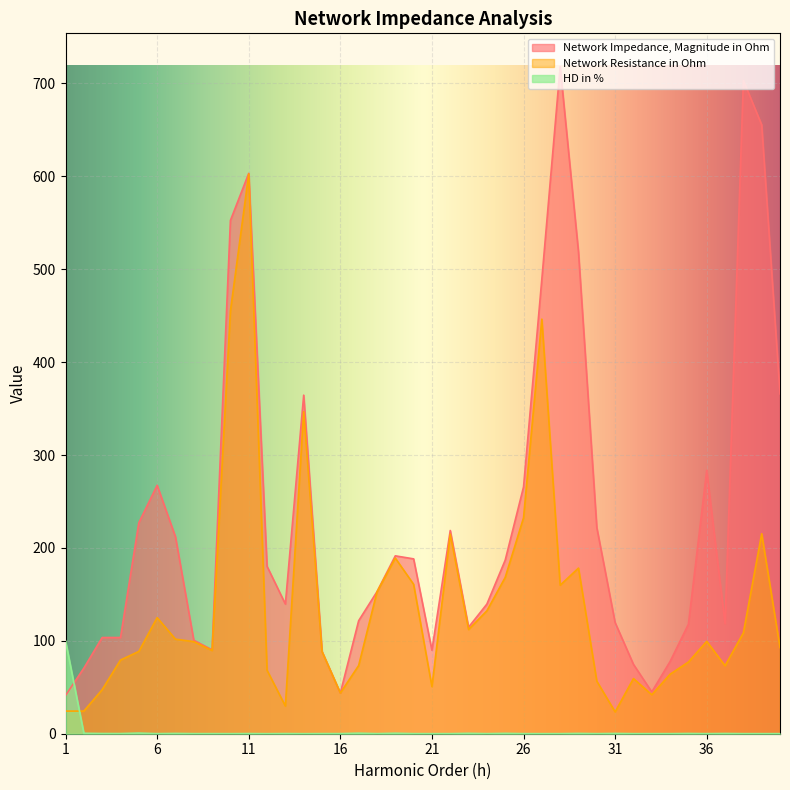

Which series has the widest spread of values?

Network Impedance, Magnitude in Ohm